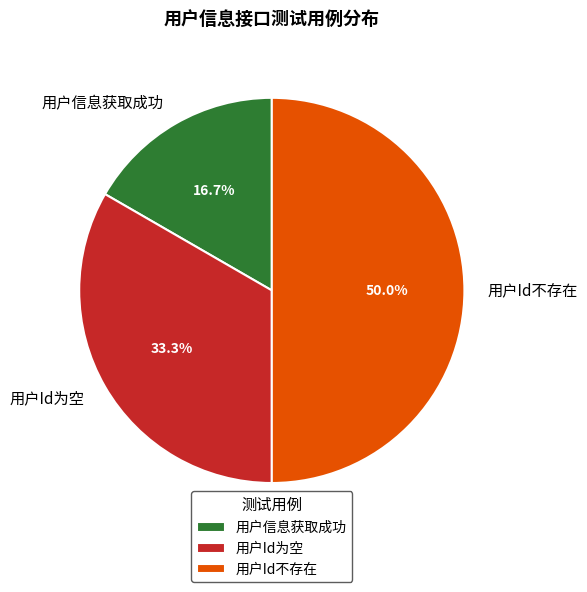

Approximately how many times larger is the value at 用户Id为空 compared to 用户信息获取成功?

2.0